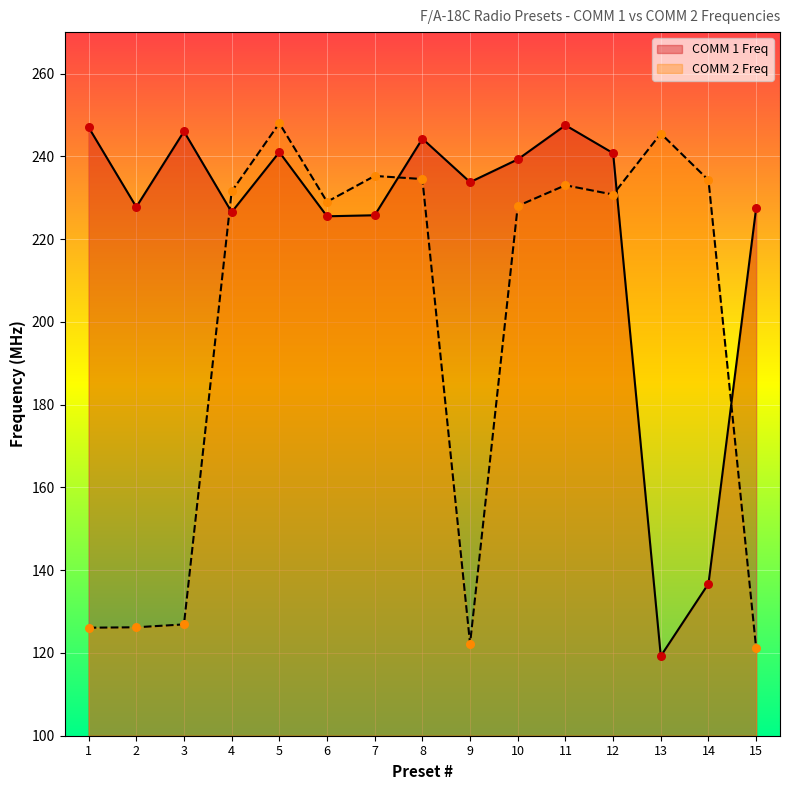

Which series has the largest total across all categories?

COMM 1 Freq